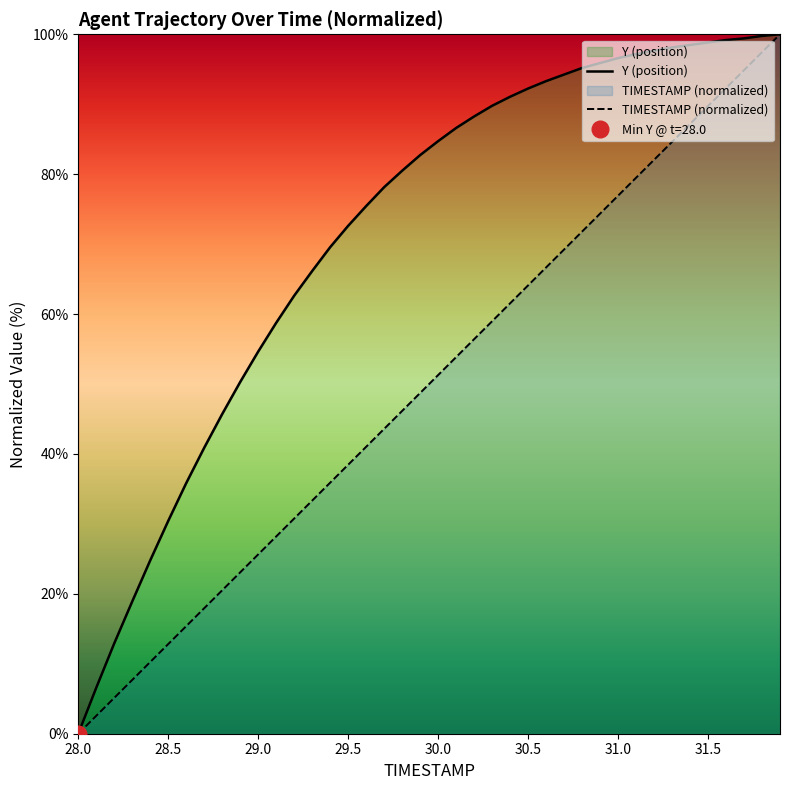

Which category has the lowest value in the Y (position) series?

28.0